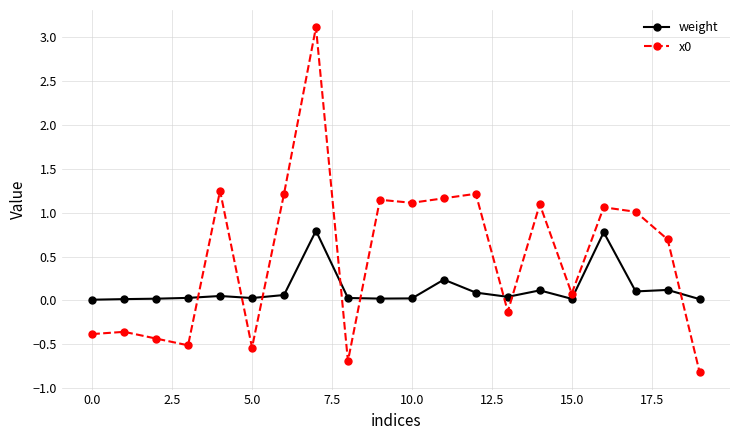

Count the number of data series in this chart.

2